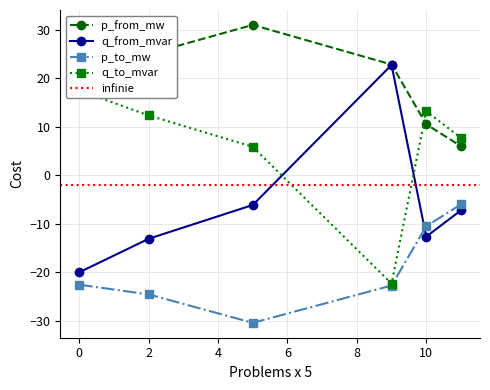

Reading right to left, what are all the values shown in this chart?

p_from_mw: 6.0	10.5	22.8	31.0	25.0	22.7
q_from_mvar: -7.2	-12.6	22.7	-6.1	-13.1	-20.0
p_to_mw: -6.0	-10.5	-22.7	-30.4	-24.5	-22.5
q_to_mvar: 7.7	13.2	-22.3	5.9	12.3	17.5